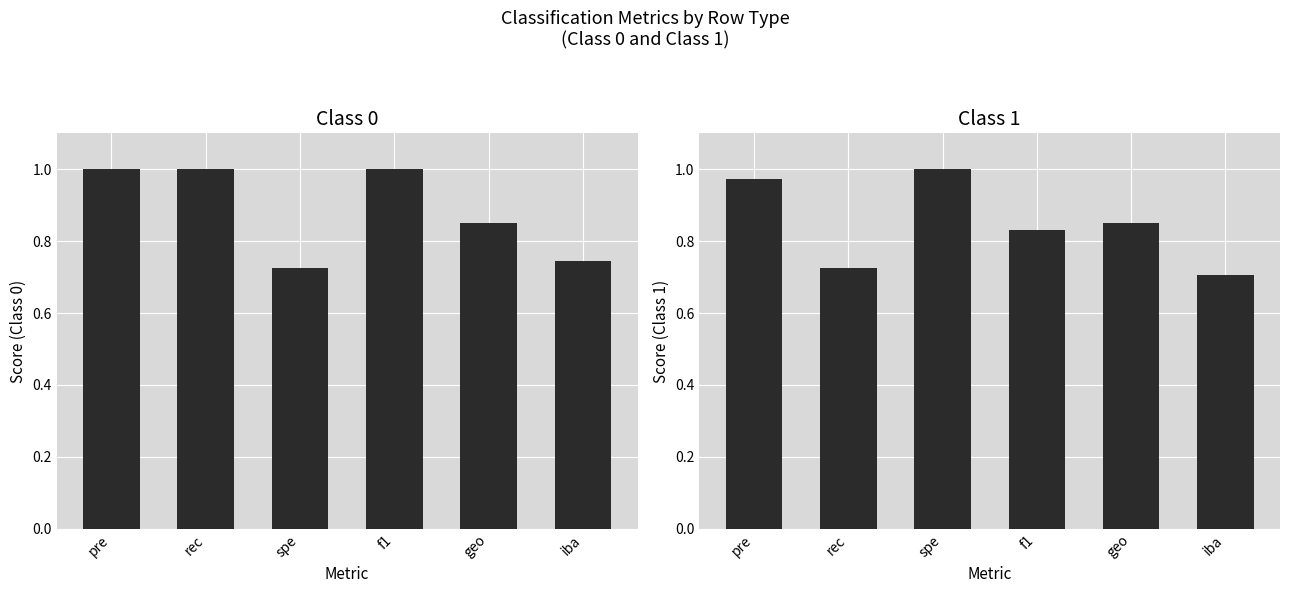

What is the value of the class_1 bar at the 1st from the left?

1.0